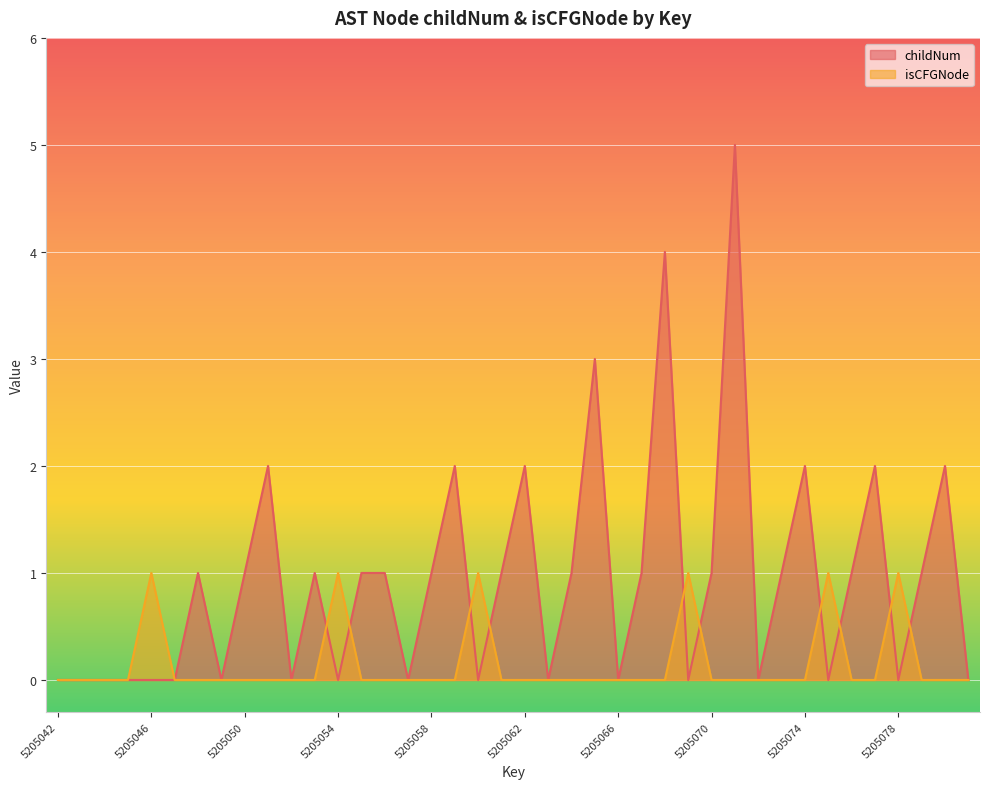

Rank the series by their average value, from highest to lowest.

childNum, isCFGNode